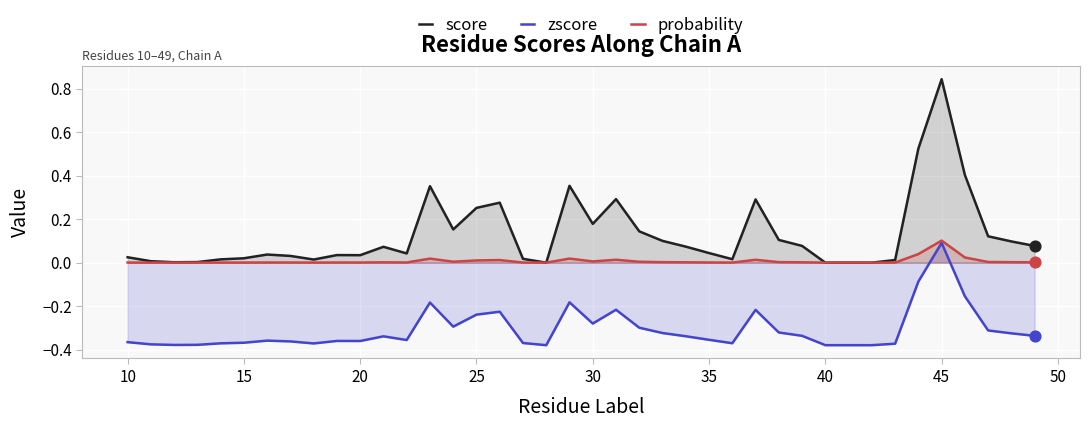

At how many categories does at least one series exceed 0?

40